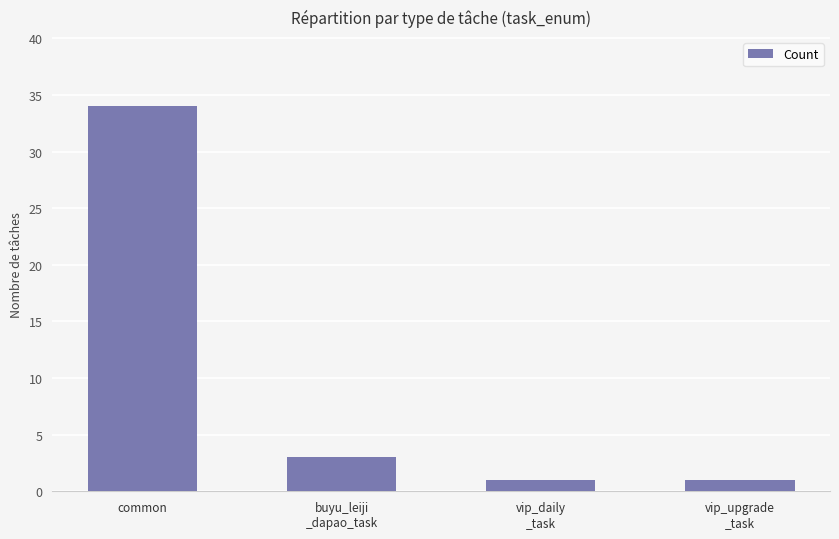

What is the average value?

10